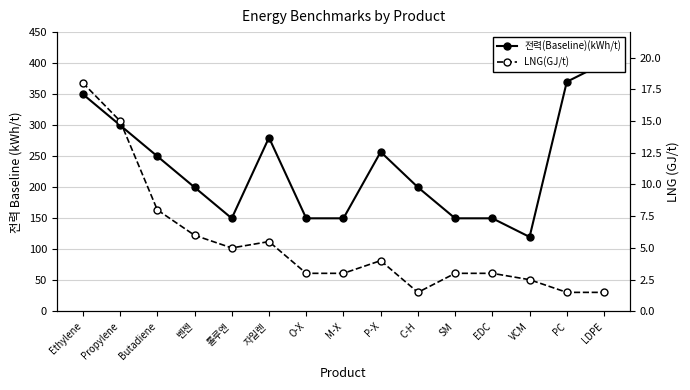

Between EDC and VCM, which series saw the biggest shift?

전력(Baseline)(kWh/t)